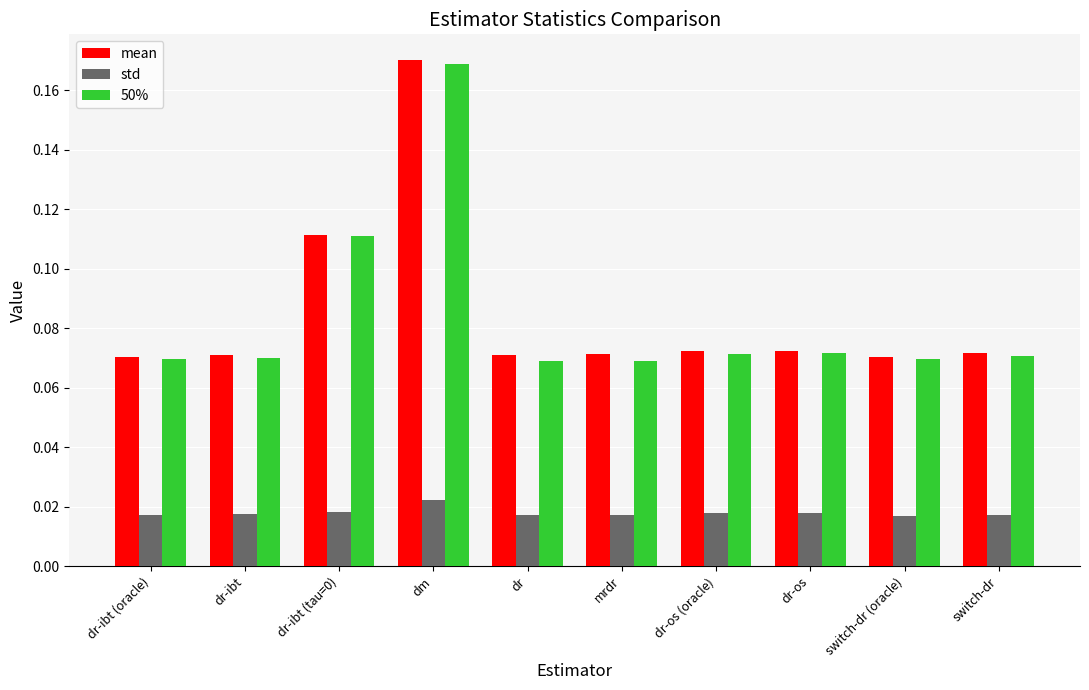

Between dr-ibt (tau=0) and switch-dr, which series saw the biggest shift?

50%